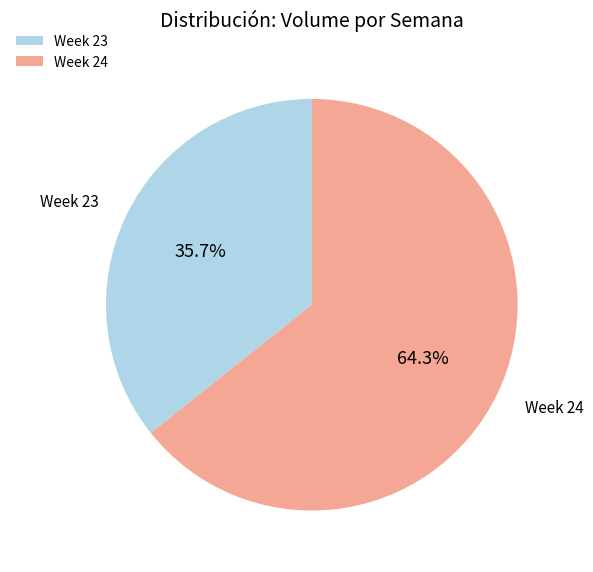

What is the smallest slice in the pie chart?

Week 23